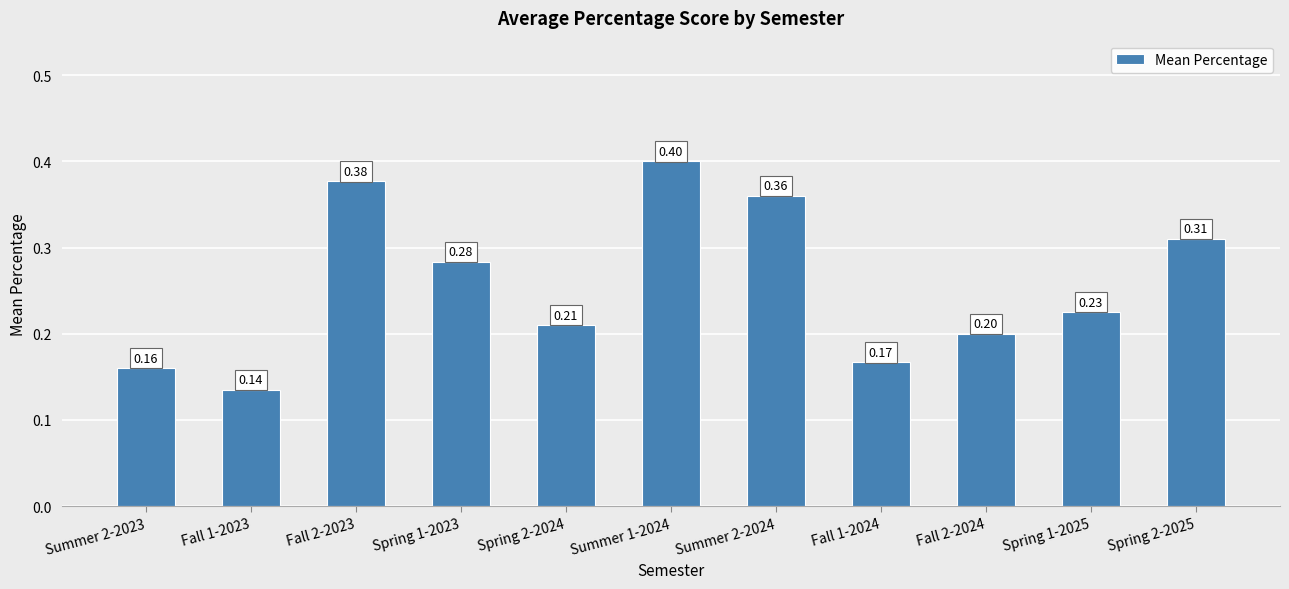

At which category does the chart reach its minimum across all series?

Fall 1-2023